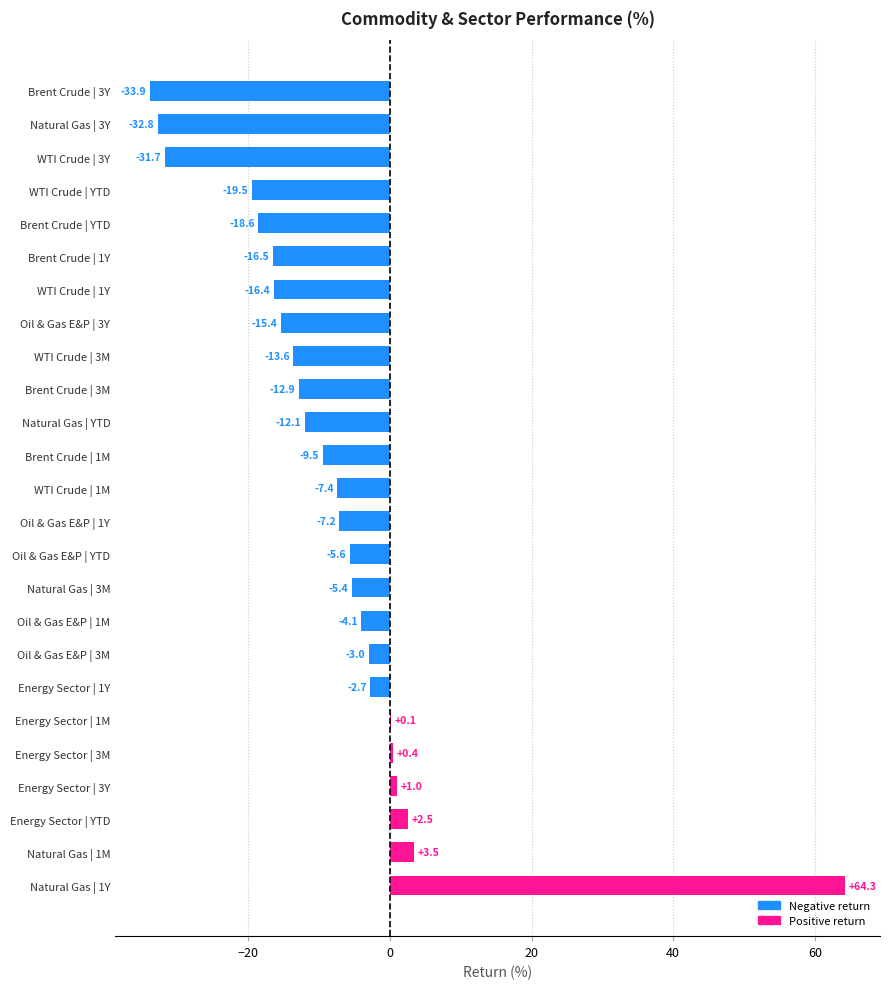

Where is the data nearest to the value 15?

Natural Gas | 1M